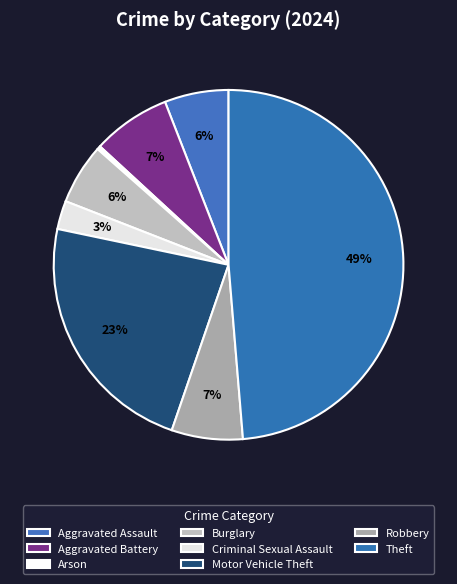

Count the number of slices in the pie.

8